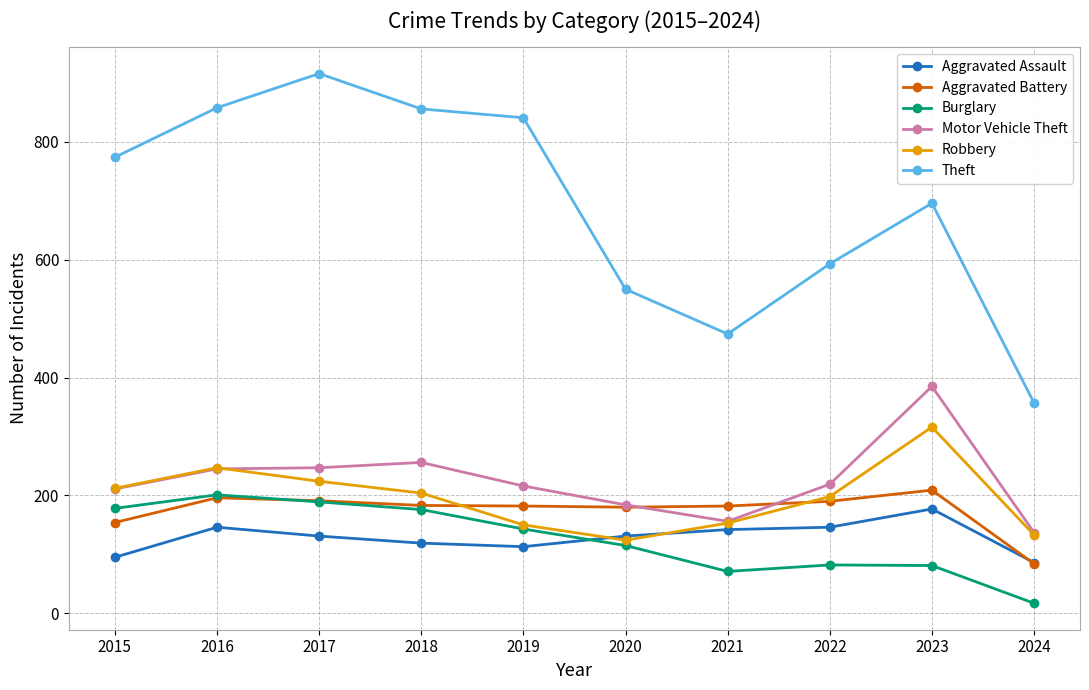

Is it true that Aggravated Battery equals 289 at 2021?

False